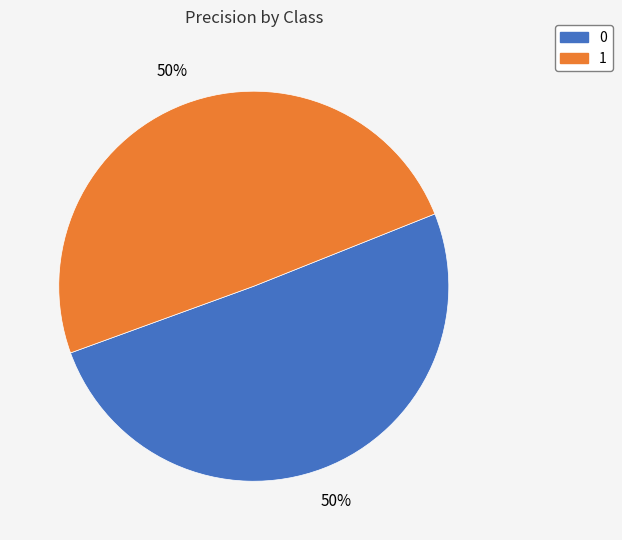

How many slices are in this pie chart?

2